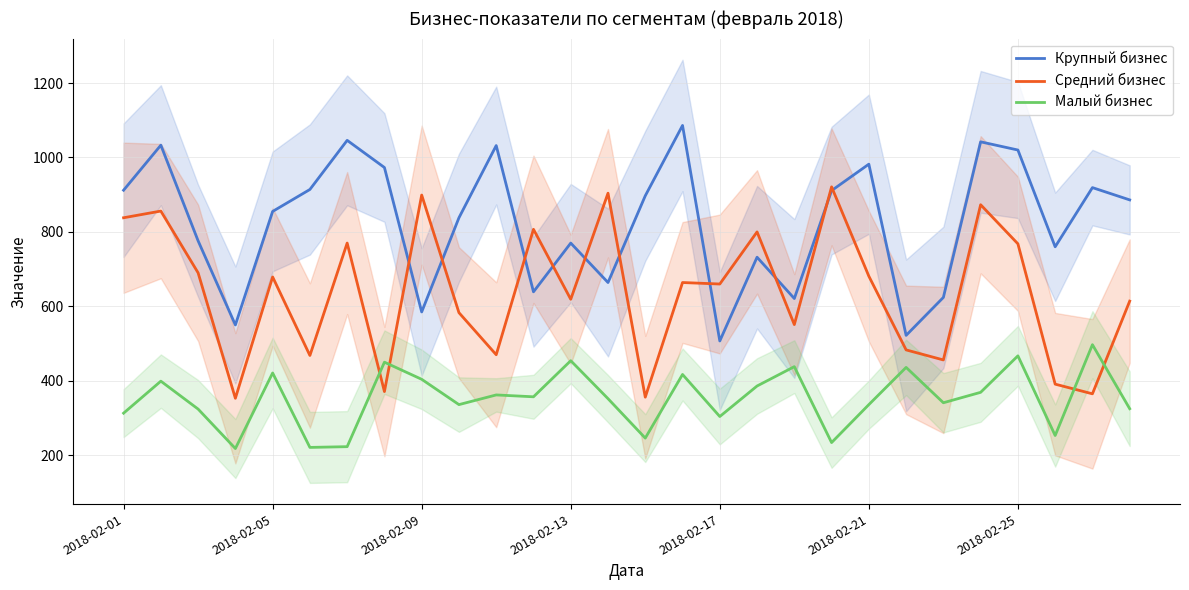

Which series has the largest range (max minus min)?

Крупный бизнес